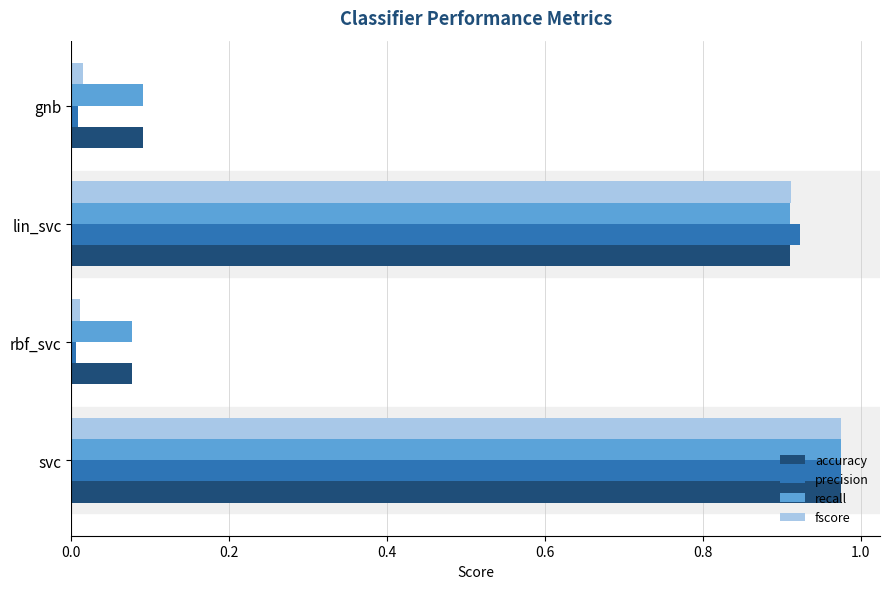

The accuracy series shows 0.1 at gnb. True or false?

True